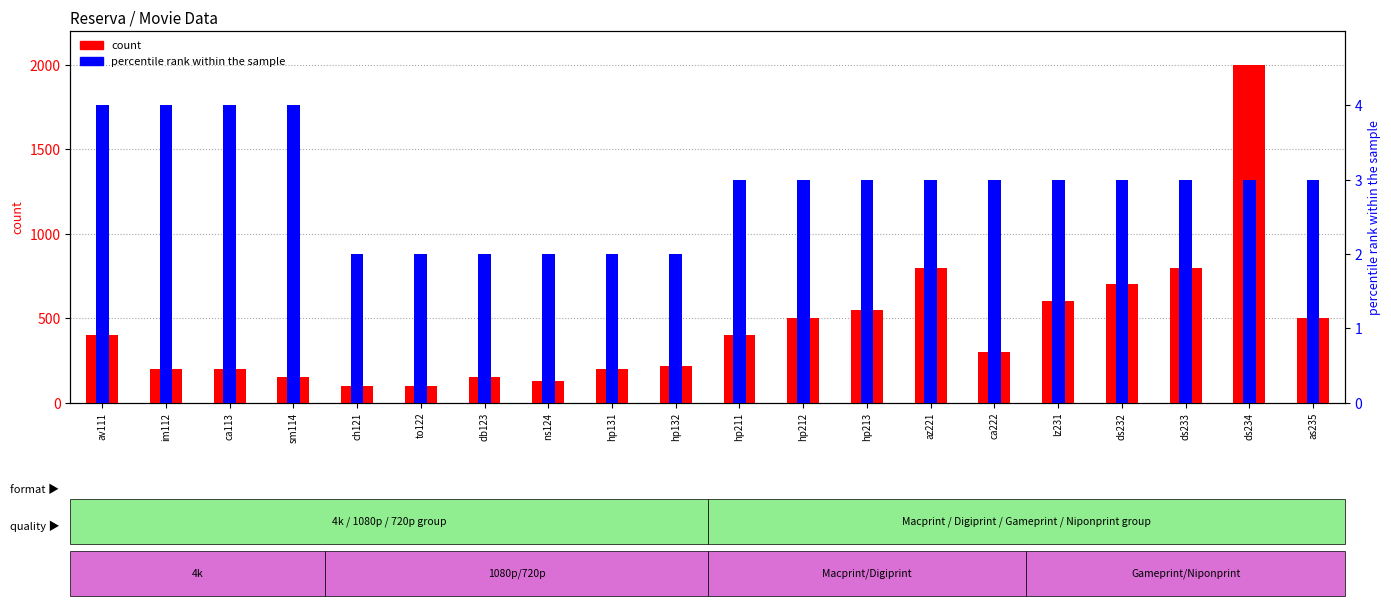

What position from the left is ca222?

15